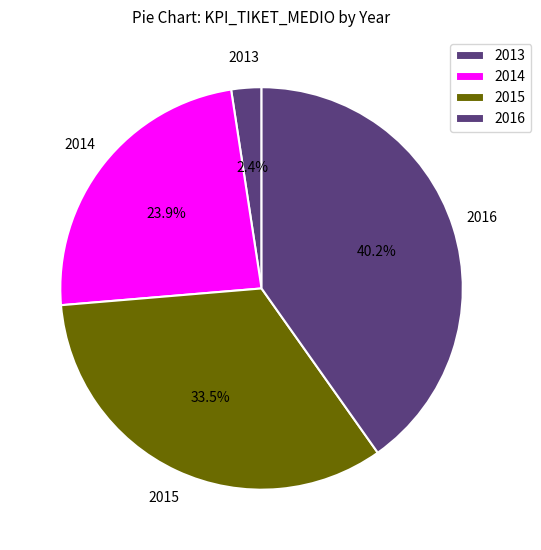

Does 2015 represent more than half of the total?

No